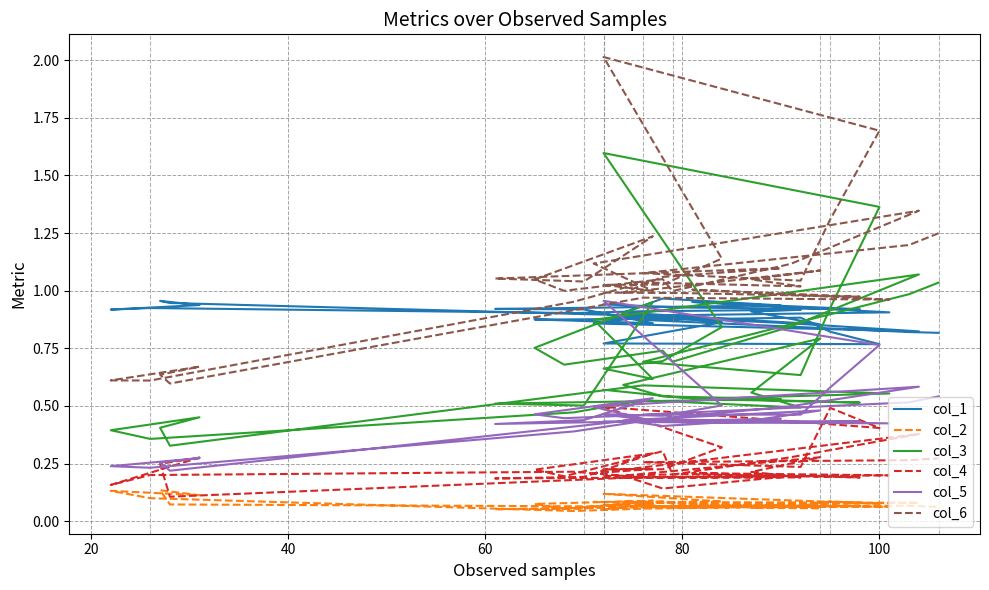

Is the value of col_5 at 33 greater than the value of col_6 at 100?

No